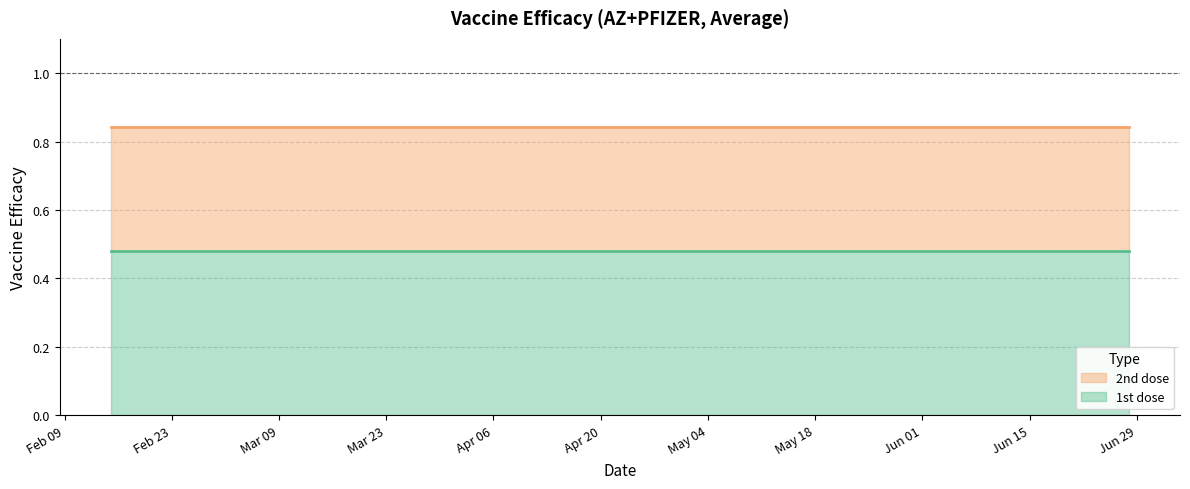

What is the minimum value shown in the chart?

0.5